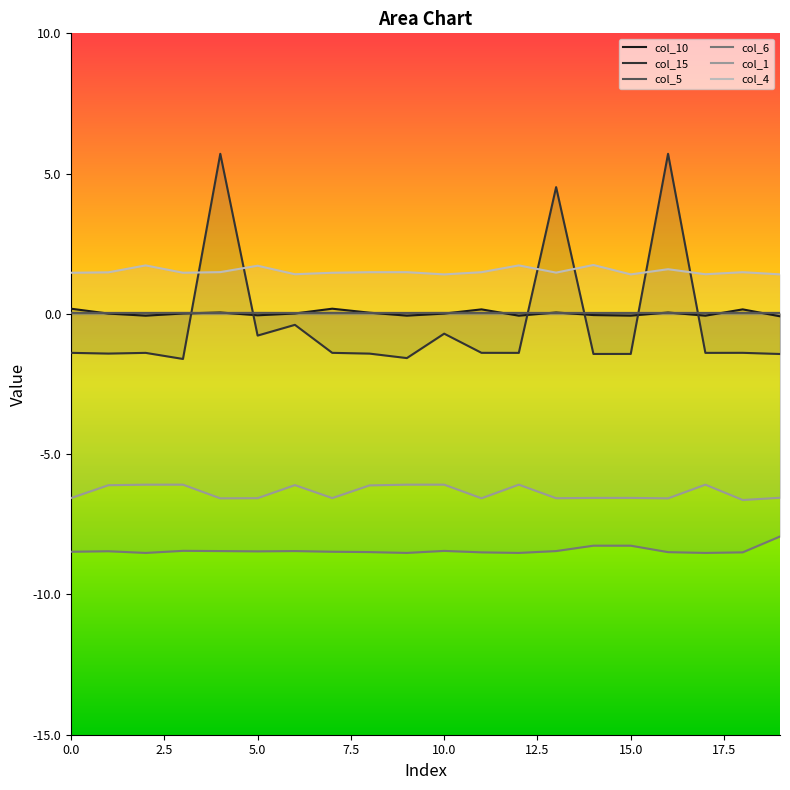

Reading left to right, transcribe all the data shown in this chart.

col_10: 0.2	0.0	-0.1	0.0	0.1	-0.1	0.0	0.2	0.0	-0.1	0.0	0.2	-0.1	0.1	-0.0	-0.1	0.0	-0.1	0.2	-0.1
col_15: -1.4	-1.4	-1.4	-1.6	5.7	-0.8	-0.4	-1.4	-1.4	-1.6	-0.7	-1.4	-1.4	4.5	-1.4	-1.4	5.7	-1.4	-1.4	-1.4
col_5: 0.0	0.0	0.0	0.0	0.0	0.0	0.0	0.0	0.0	0.0	0.0	0.0	0.0	0.0	0.0	0.0	0.0	0.0	0.0	0.0
col_6: -8.5	-8.5	-8.5	-8.4	-8.5	-8.5	-8.5	-8.5	-8.5	-8.5	-8.4	-8.5	-8.5	-8.5	-8.3	-8.3	-8.5	-8.5	-8.5	-7.9
col_1: -6.6	-6.1	-6.1	-6.1	-6.6	-6.6	-6.1	-6.6	-6.1	-6.1	-6.1	-6.6	-6.1	-6.6	-6.6	-6.6	-6.6	-6.1	-6.6	-6.6
col_4: 1.5	1.5	1.7	1.5	1.5	1.7	1.4	1.5	1.5	1.5	1.4	1.5	1.7	1.5	1.7	1.4	1.6	1.4	1.5	1.4